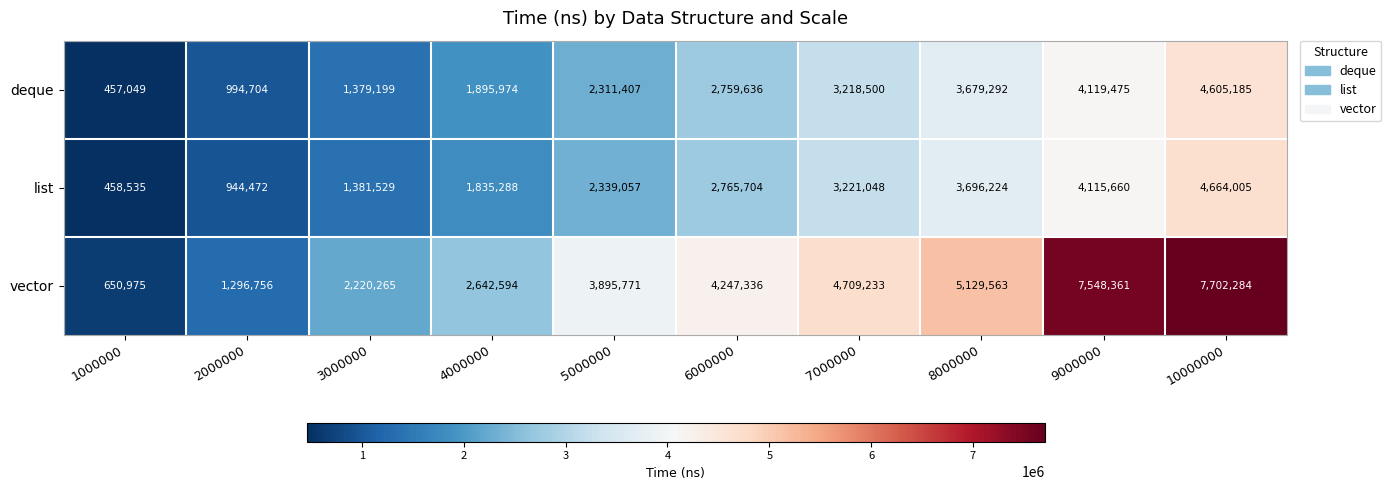

What is the smallest value displayed?

457049